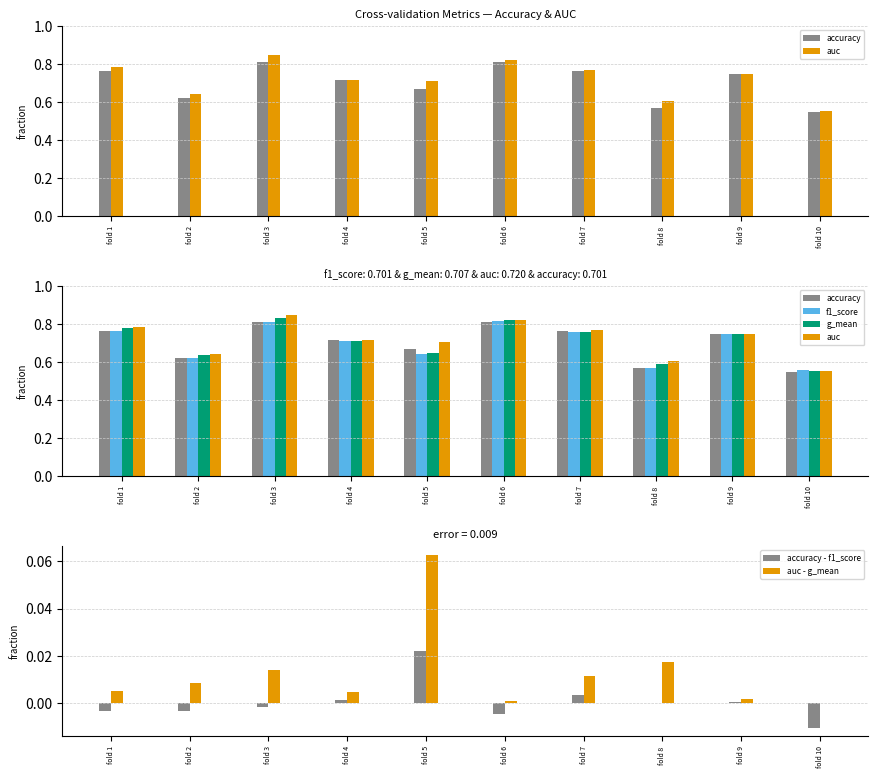

At fold 5, list the series in order from smallest to largest.

accuracy - f1_score, auc - g_mean, f1_score, g_mean, accuracy, auc